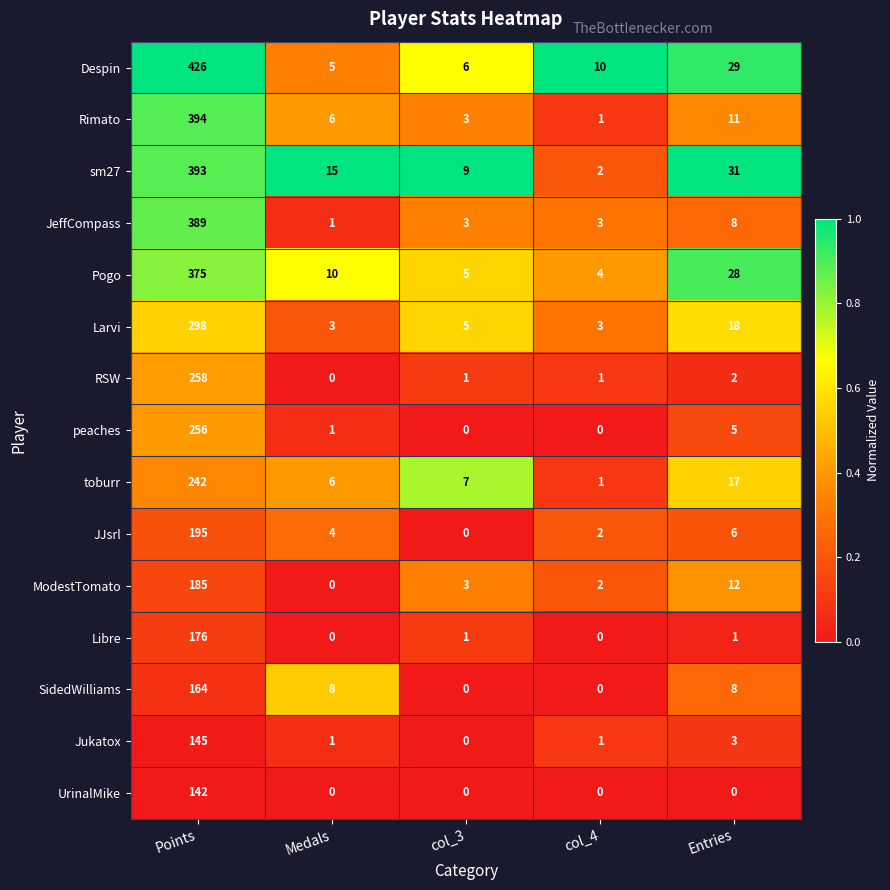

List the series in order of their peak value, lowest first.

UrinalMike, Jukatox, SidedWilliams, Libre, ModestTomato, JJsrl, toburr, peaches, RSW, Larvi, Pogo, JeffCompass, sm27, Rimato, Despin